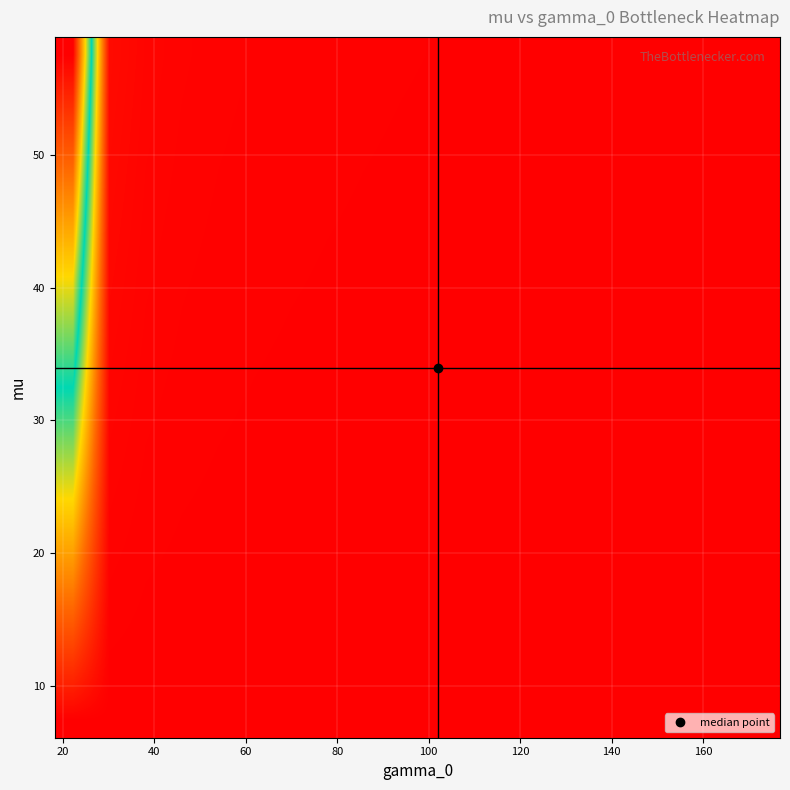

What is the greatest value displayed?

1000.0